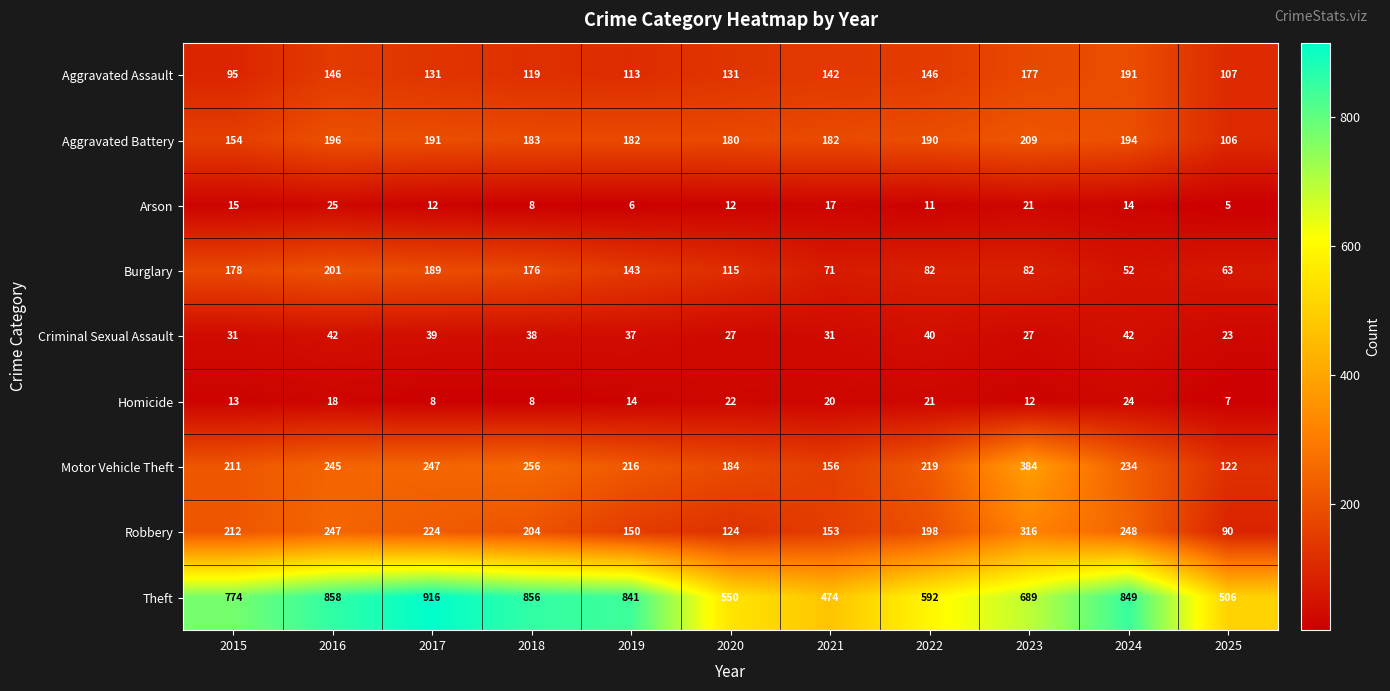

What is the spread (max minus min) of values at 2025?

501